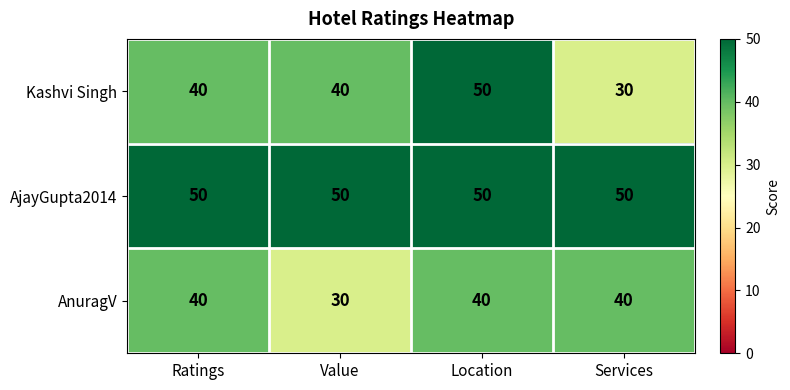

What is the maximum value shown in the chart?

50